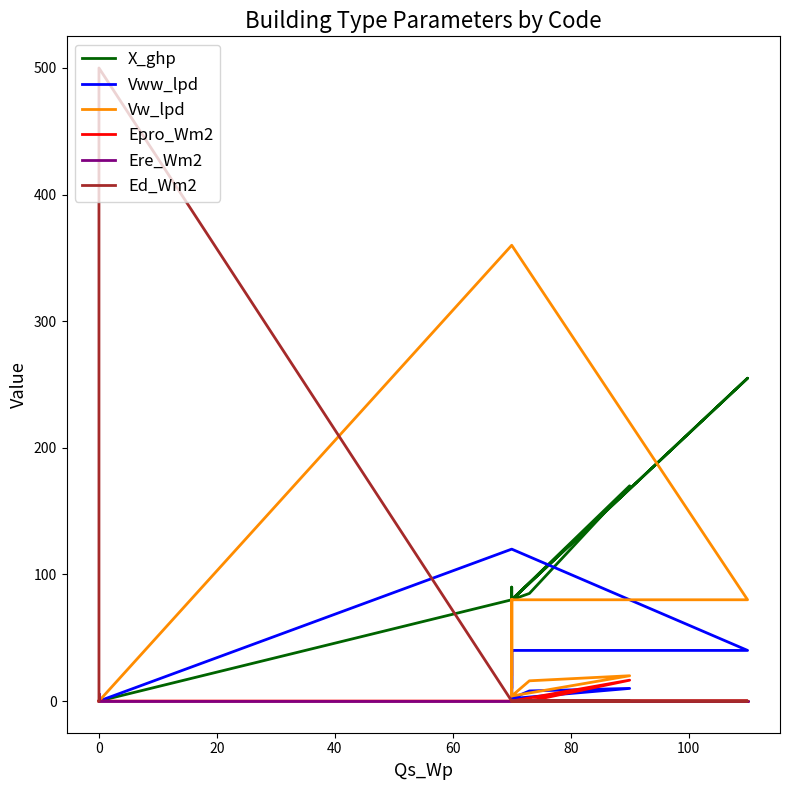

Which series has the largest range (max minus min)?

Ed_Wm2